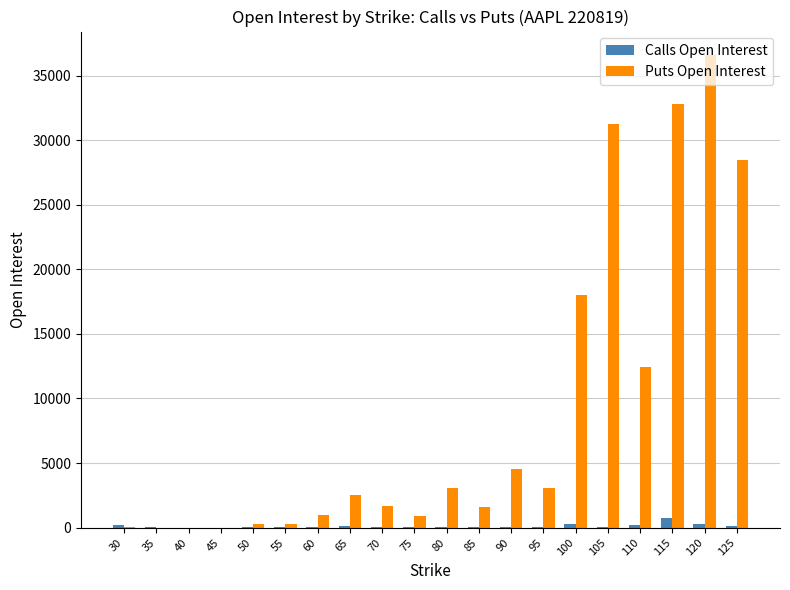

Which series has the largest total across all categories?

Puts Open Interest